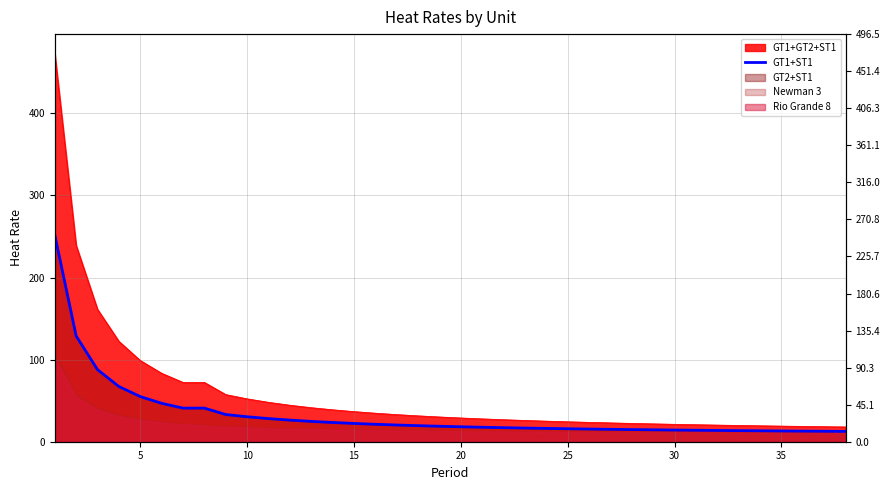

What is the difference between the maximum and minimum values?

239.4